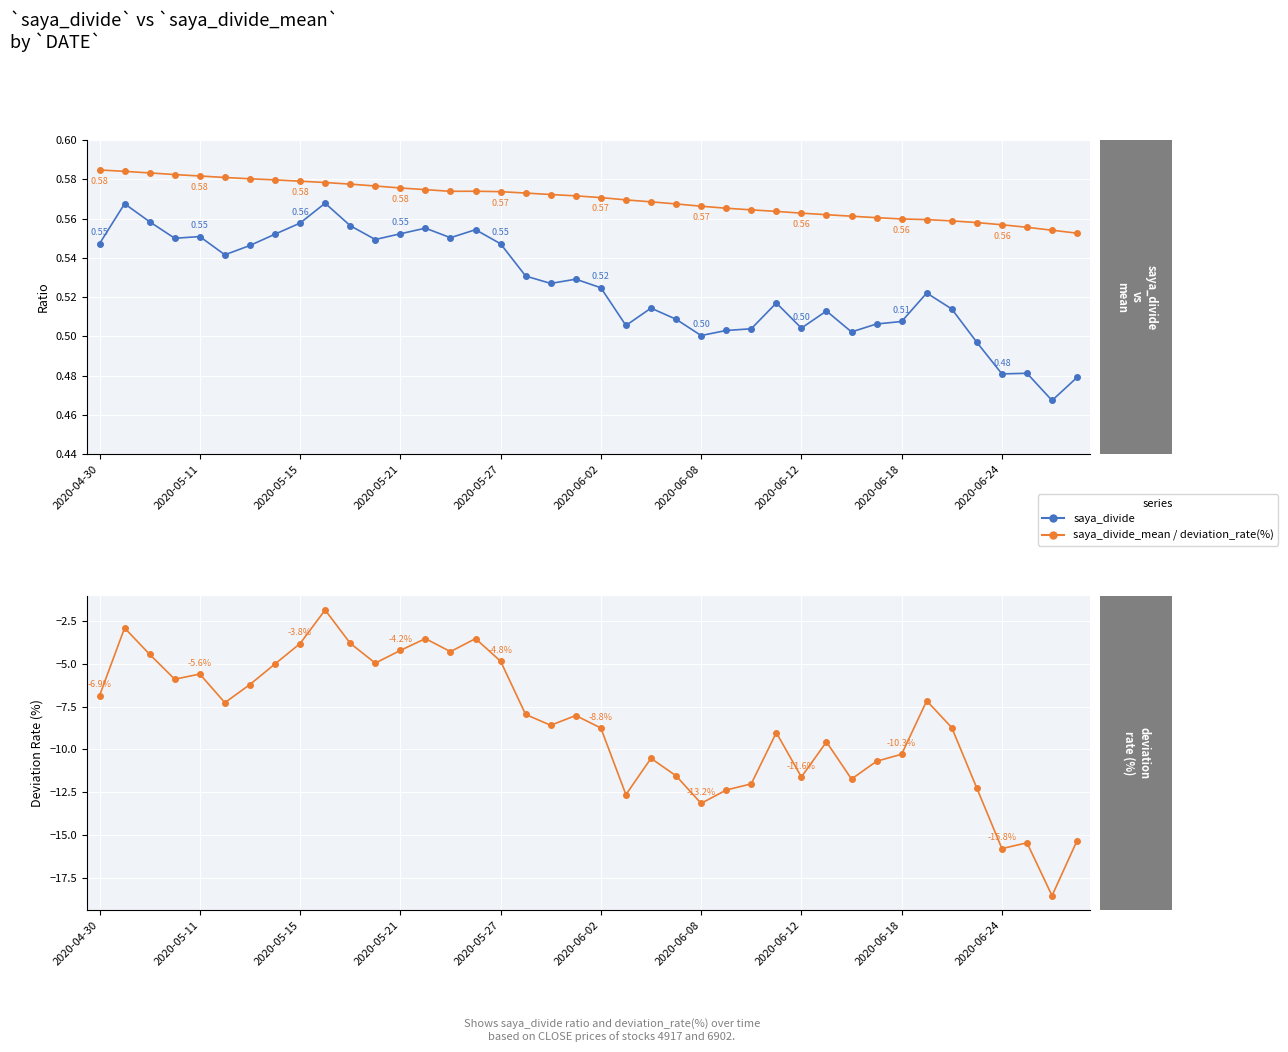

The deviation_rate(%) series shows -6.1 at 26. True or false?

False